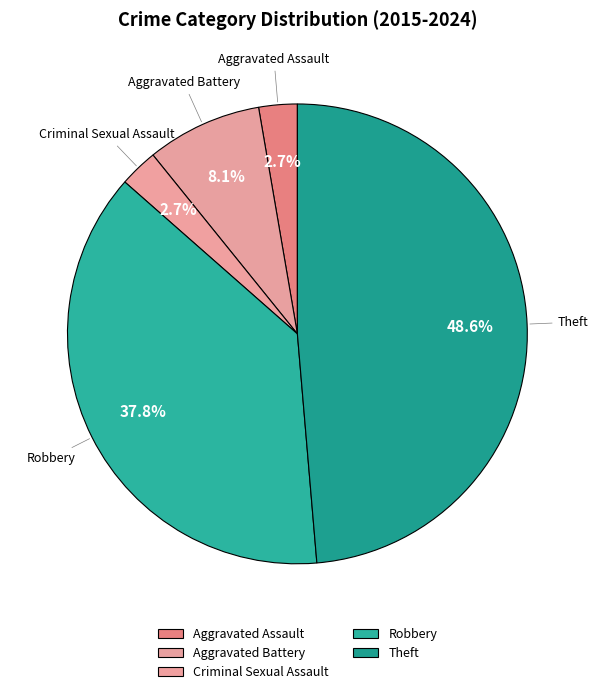

What is the largest slice in the pie chart?

Theft